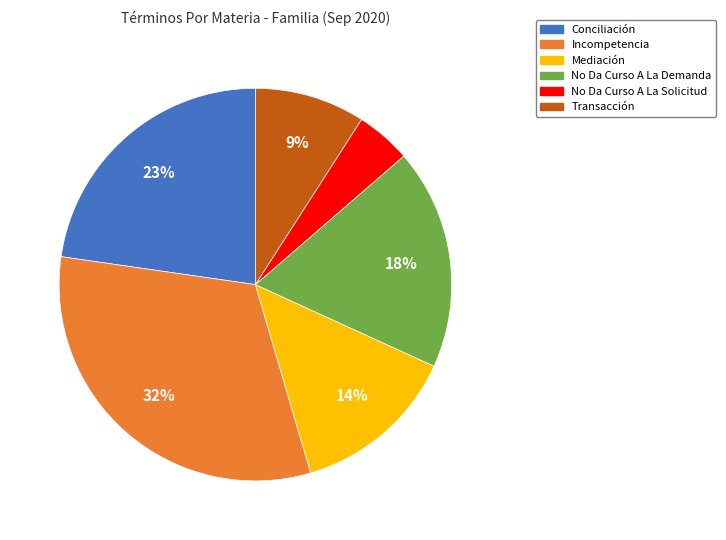

To the nearest percent, what is the average slice percentage?

17%